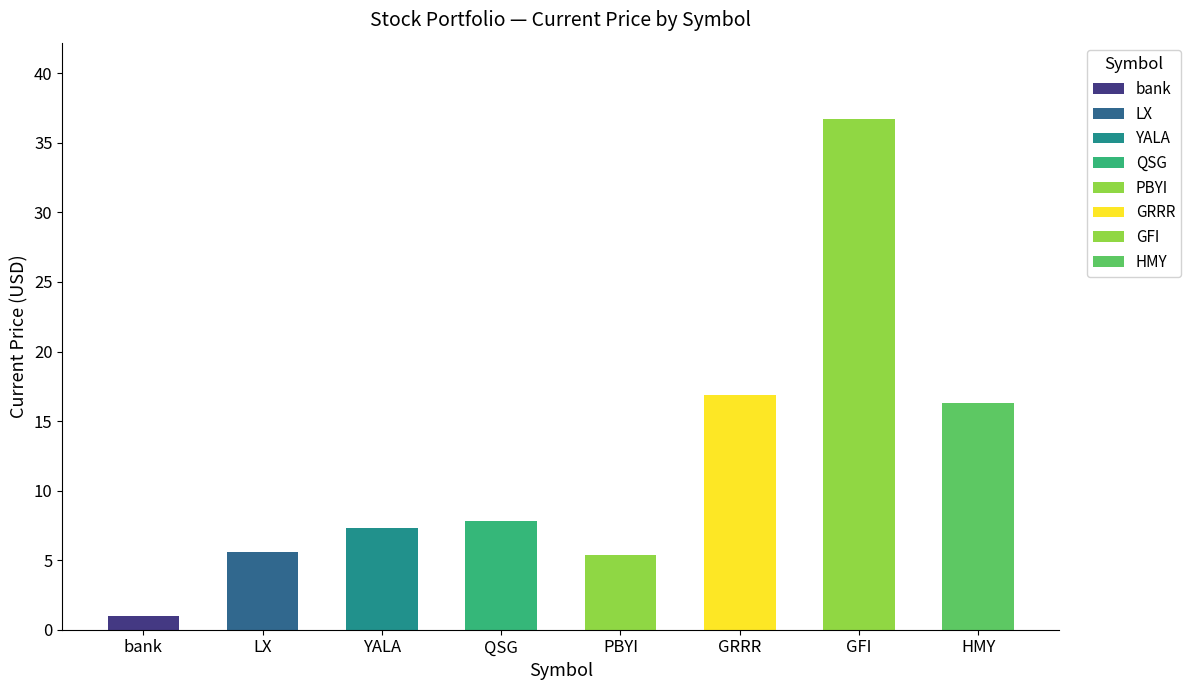

Does the chart contain any negative values?

No